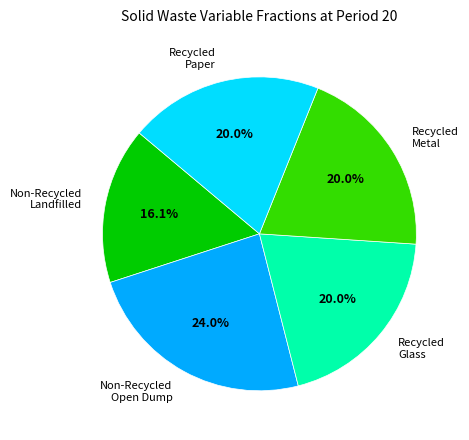

To the nearest percent, what is the difference between the largest and smallest slice percentages?

8%